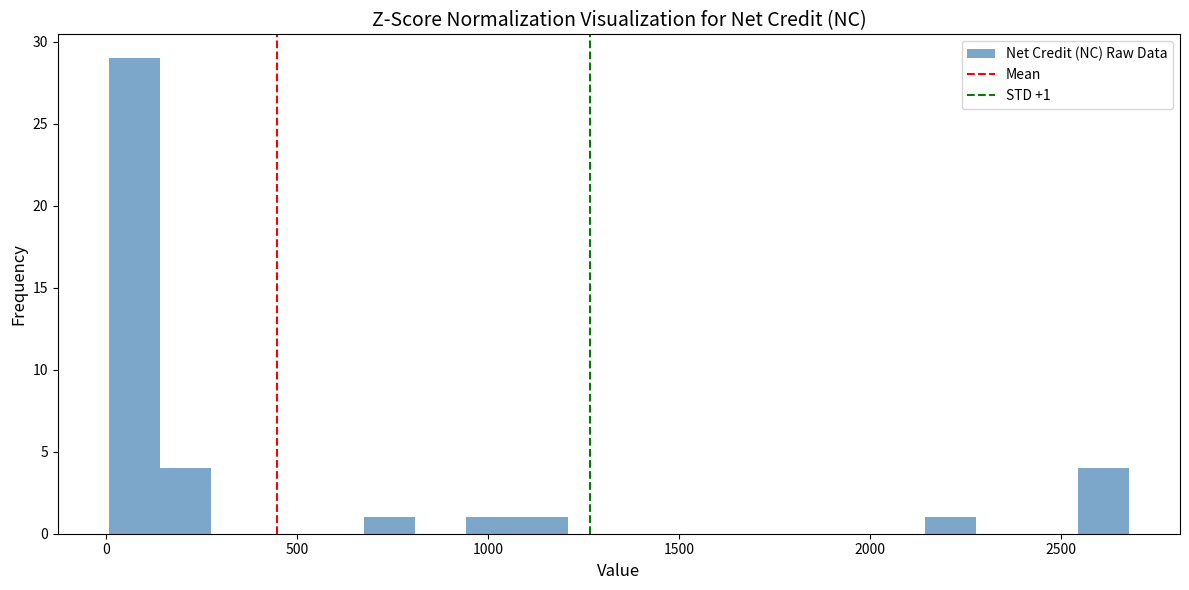

Read against the x-axis, roughly where is the centre of the tallest bar?

50